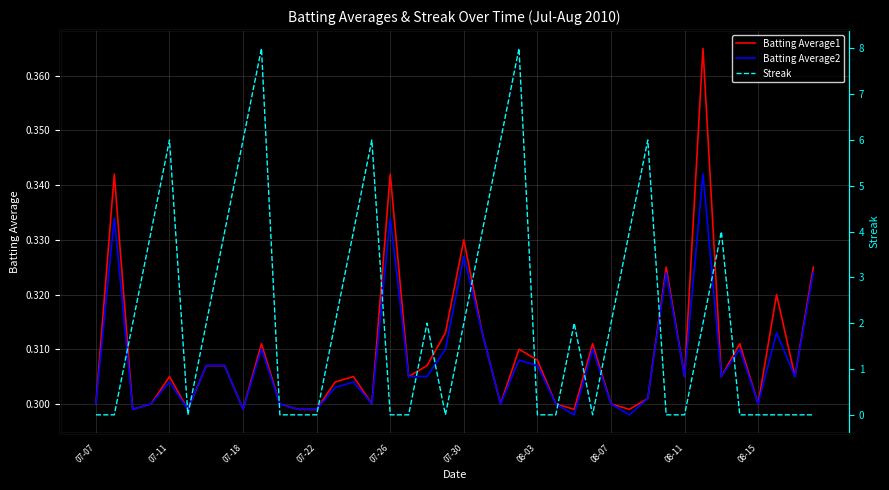

List the series in order of their peak value, highest first.

Streak, Batting Average1, Batting Average2